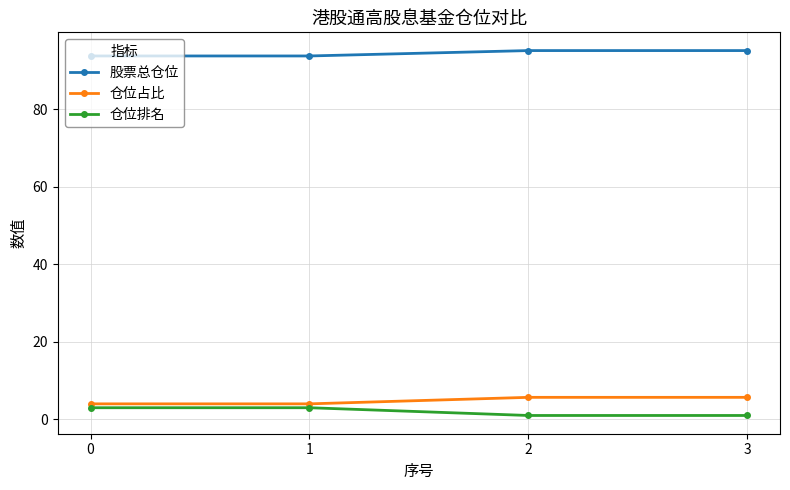

Is it true that 股票总仓位 equals 93.8 at 0?

True